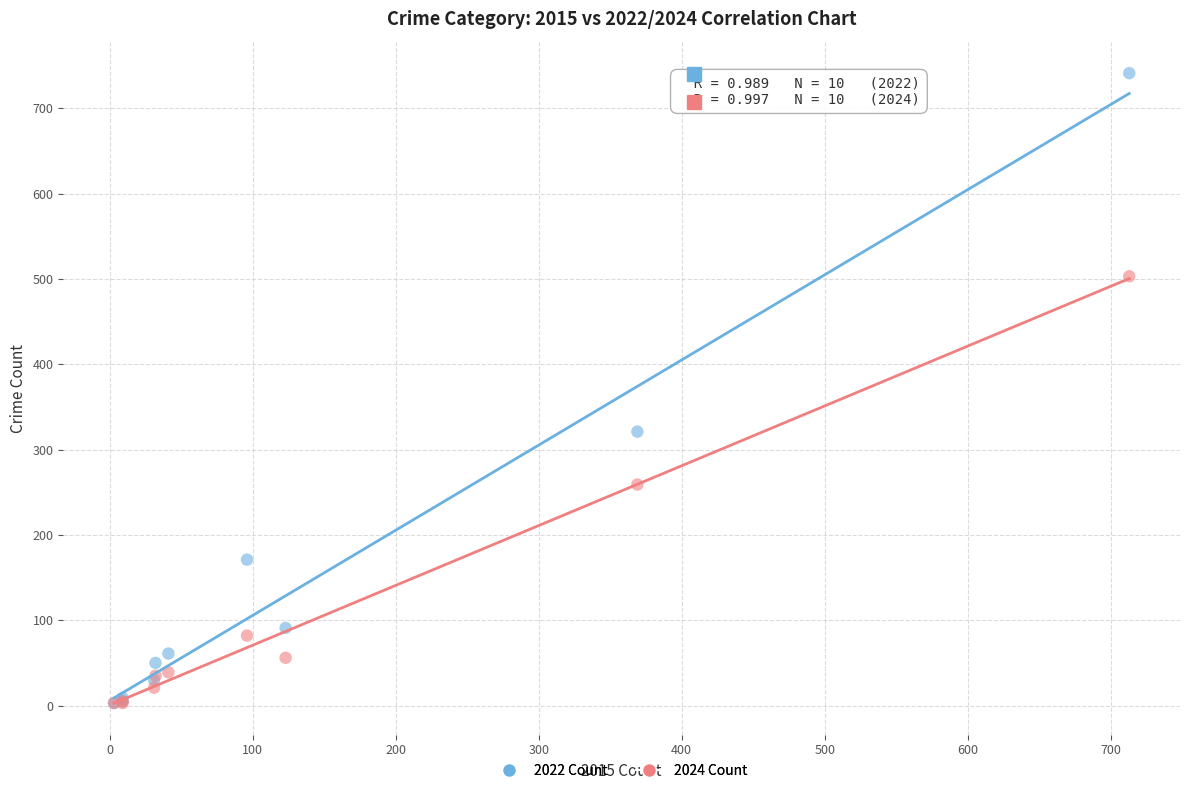

Which series has the widest spread of Y values?

2022 Count